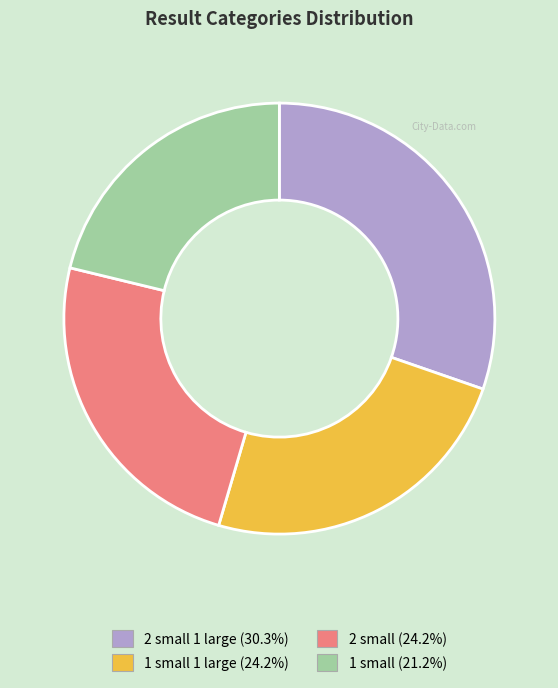

Is there any slice that represents more than half of the pie?

No